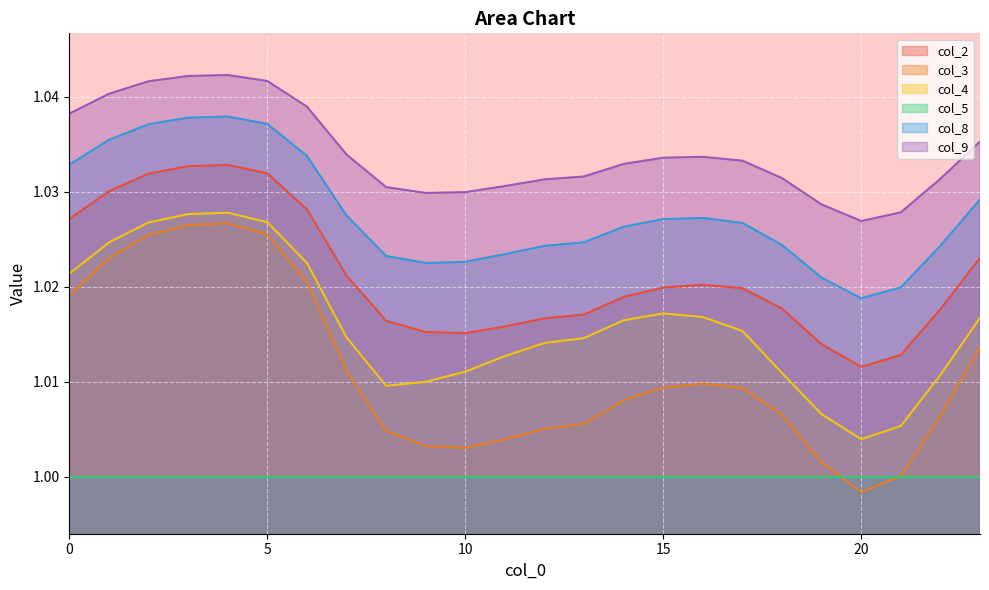

True or false: col_9 and col_3 intersect in this chart.

False